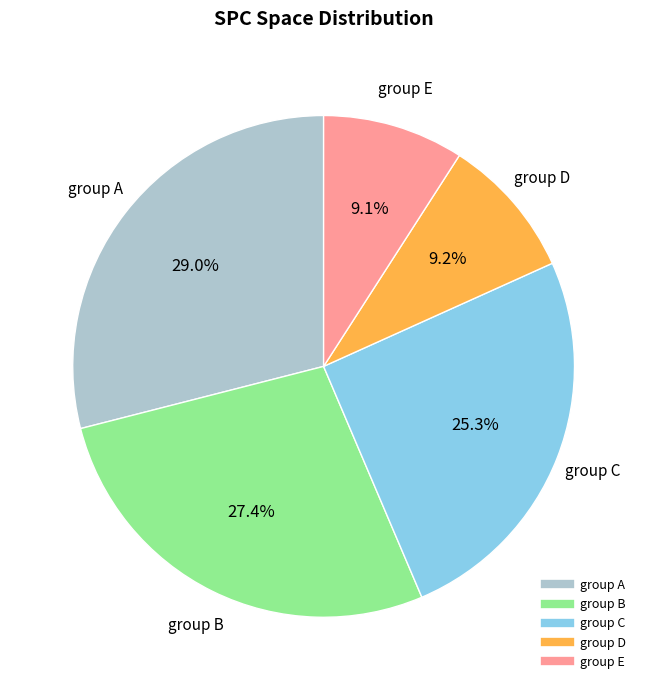

Is there a majority slice in this chart?

No